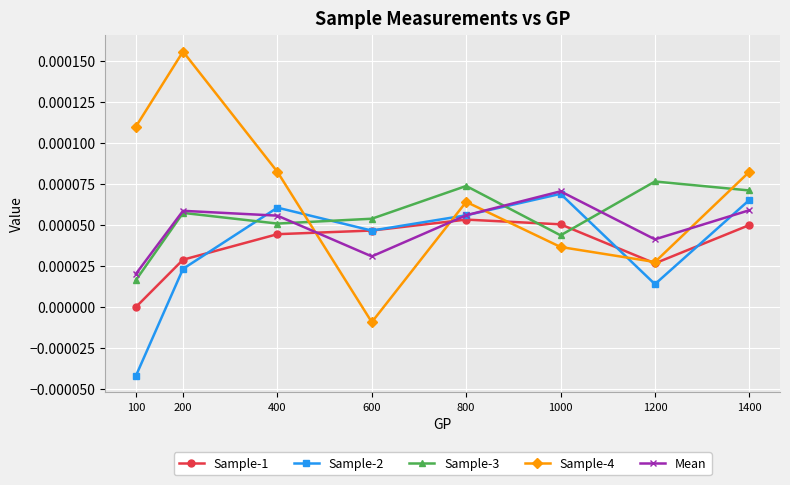

Does the chart display data point markers on the line(s)?

Yes